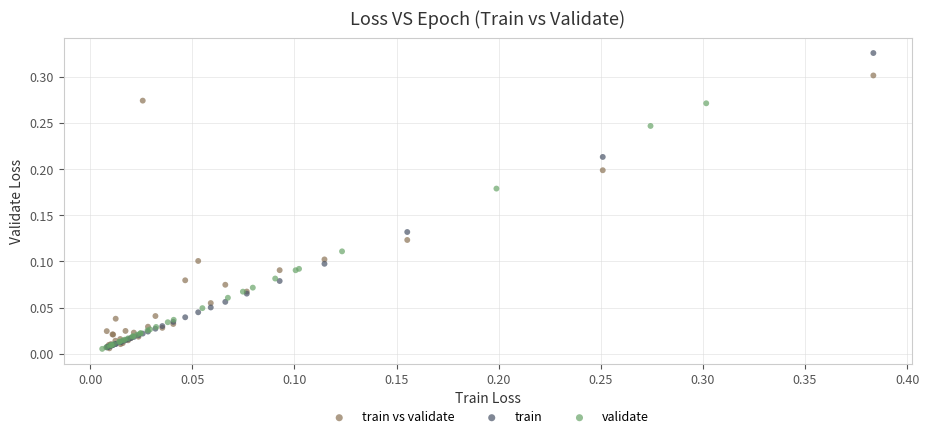

Which series has the widest spread of Y values?

train